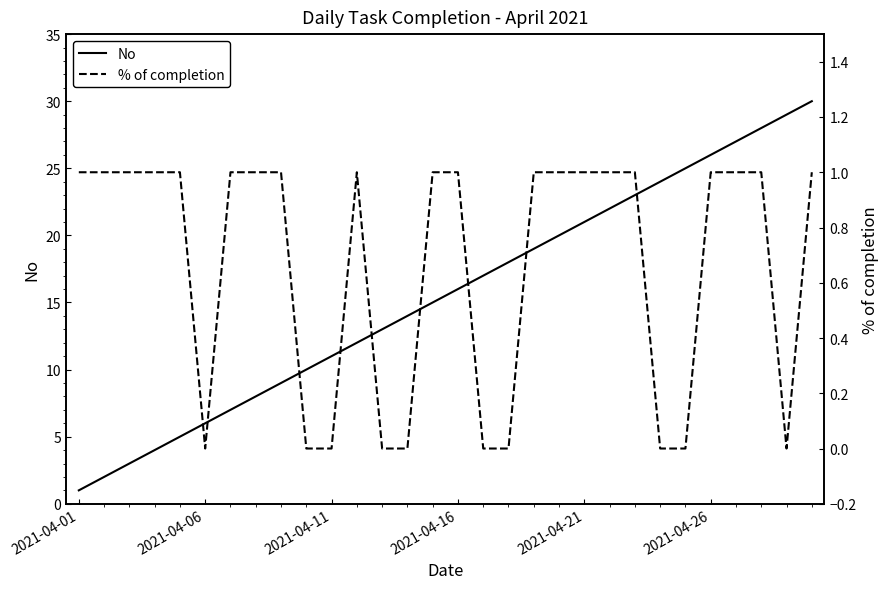

Which series has the largest range (max minus min)?

No